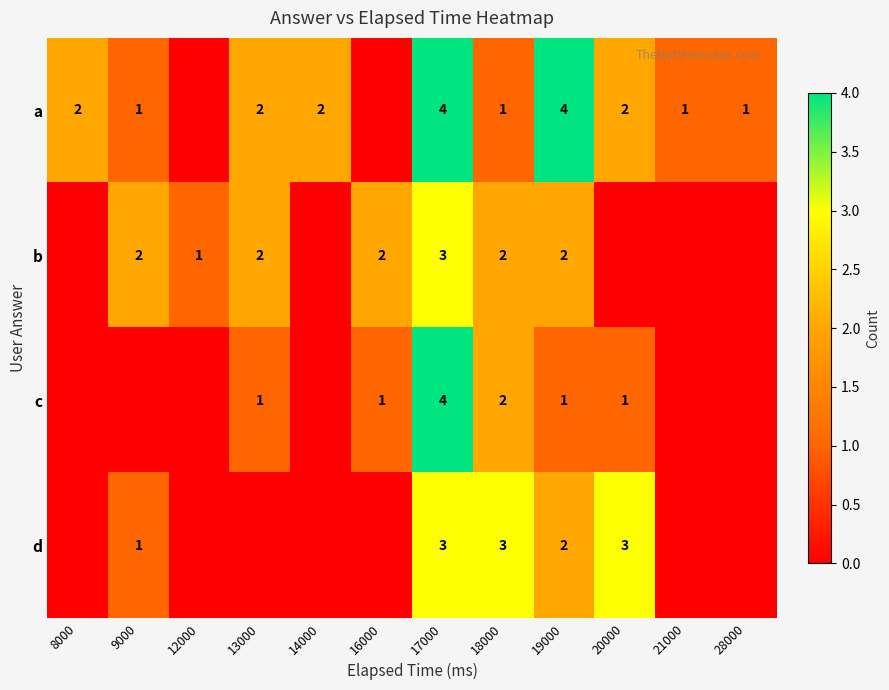

At how many categories does at least one series exceed 2?

4